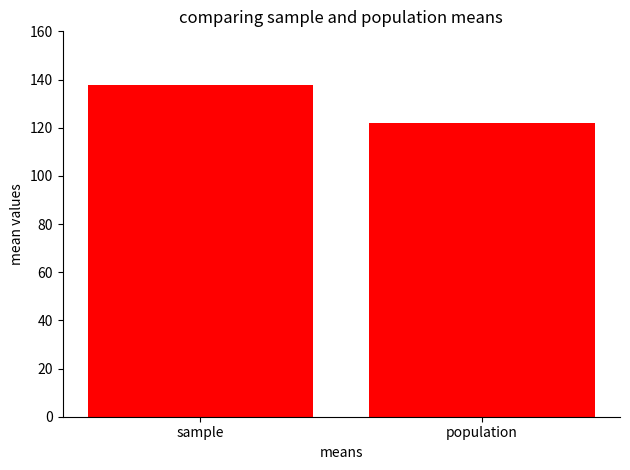

Read the value at sample.

137.7